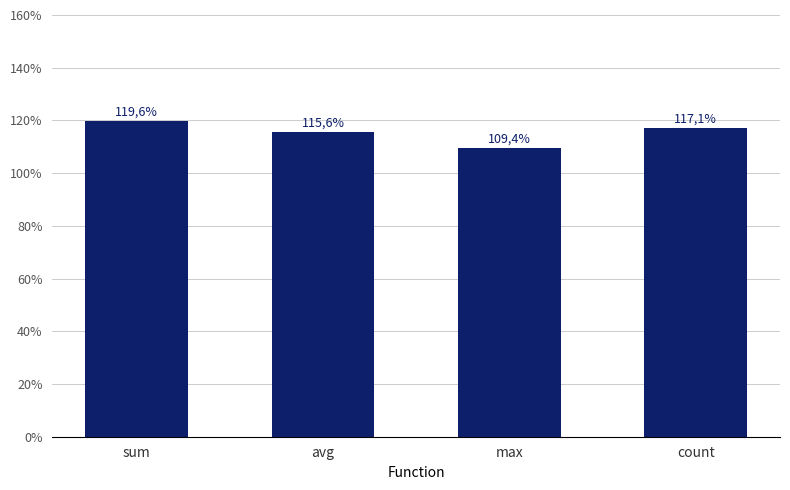

How many values are between 1 and 2?

4